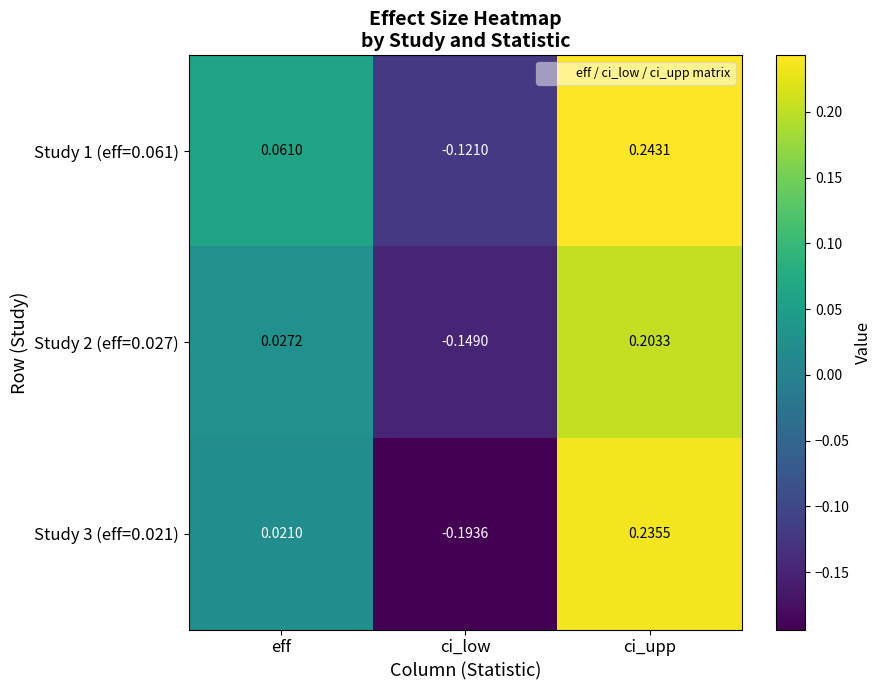

What is the total value across all series at ci_upp?

0.7